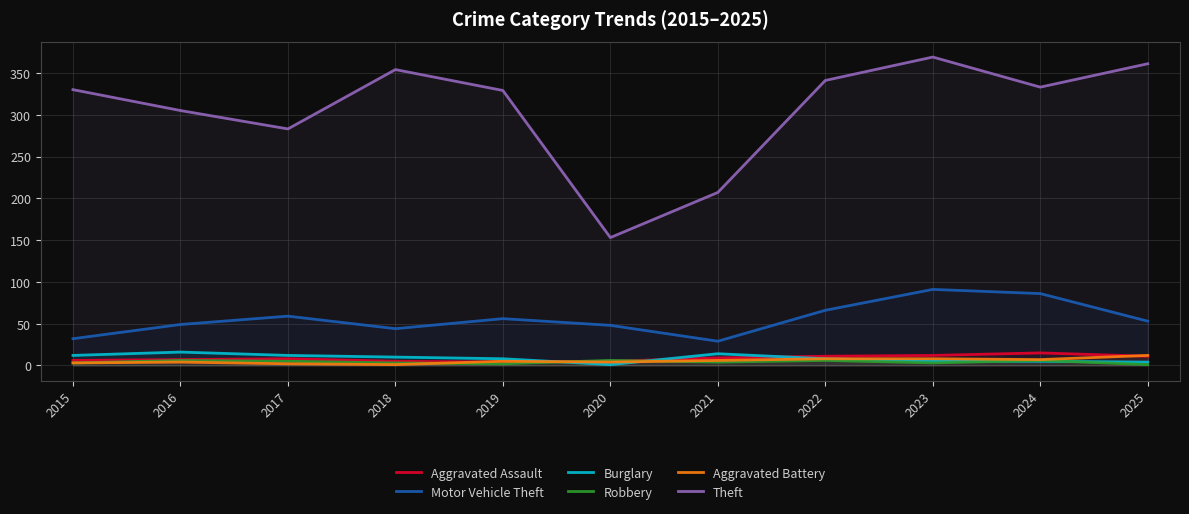

What is the difference between the highest and lowest values at 2016?

301